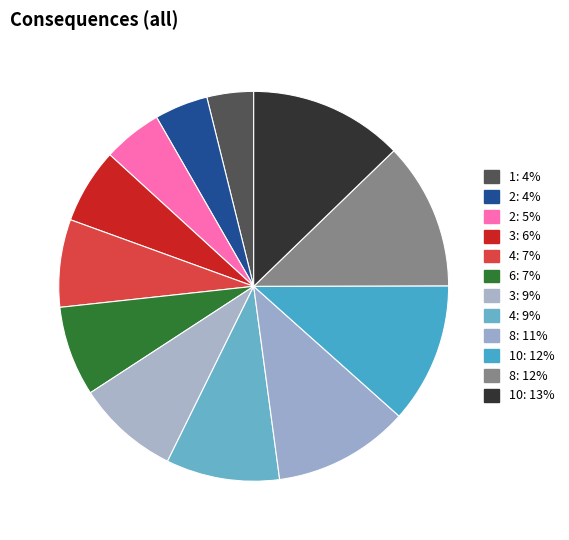

Count the number of slices in the pie.

12